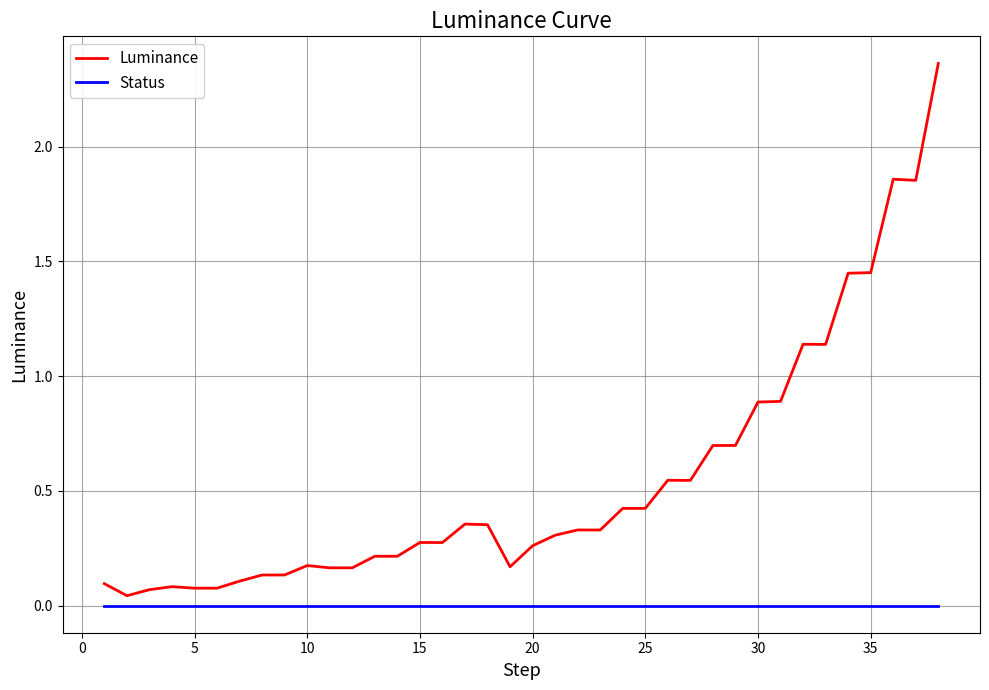

How many lines are shown in the chart?

2